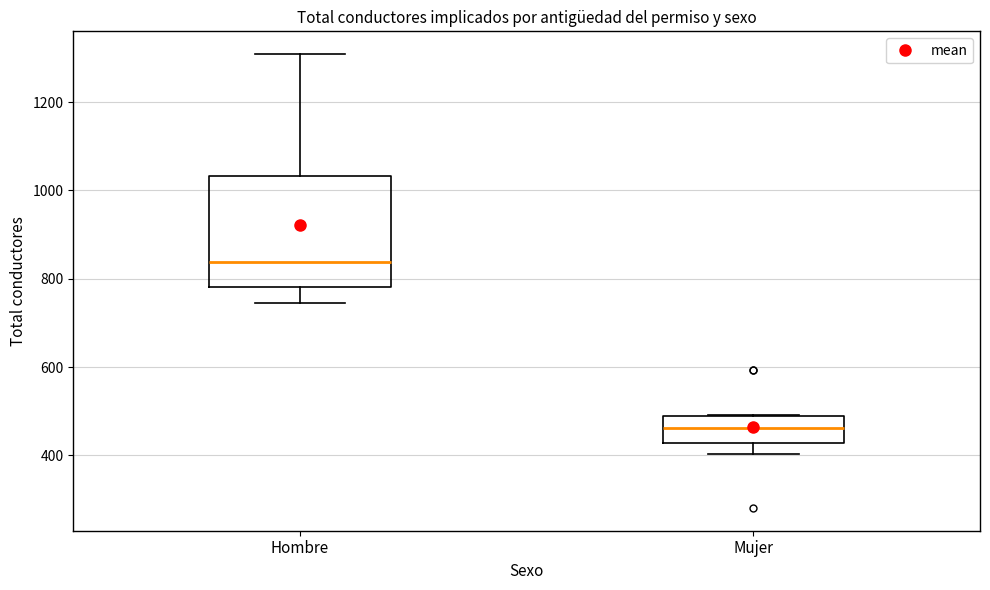

Which box is the tallest, from its lower edge to its upper edge?

Hombre